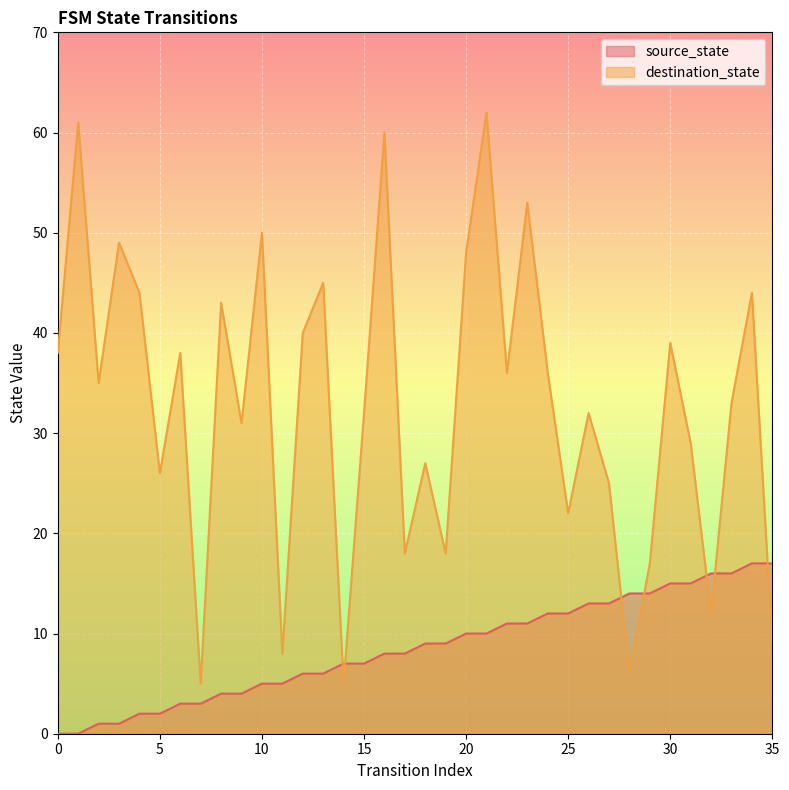

At which category is the sum across all series the highest?

21